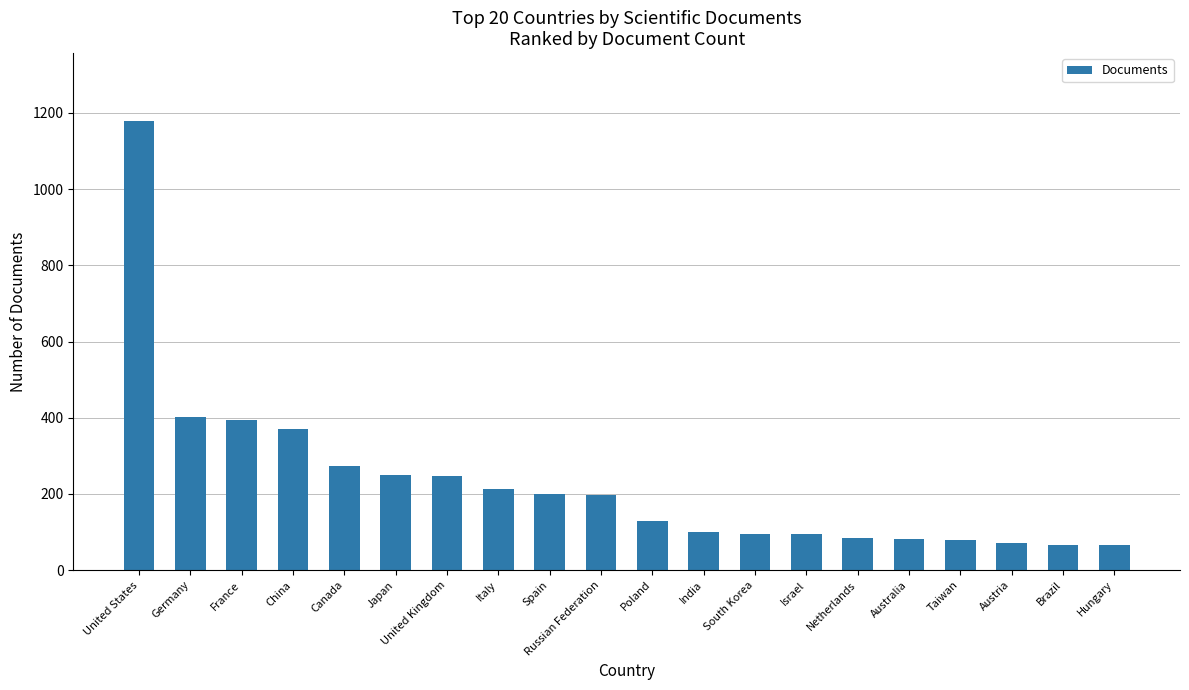

What is the label of the 19th bar from the left?

Brazil